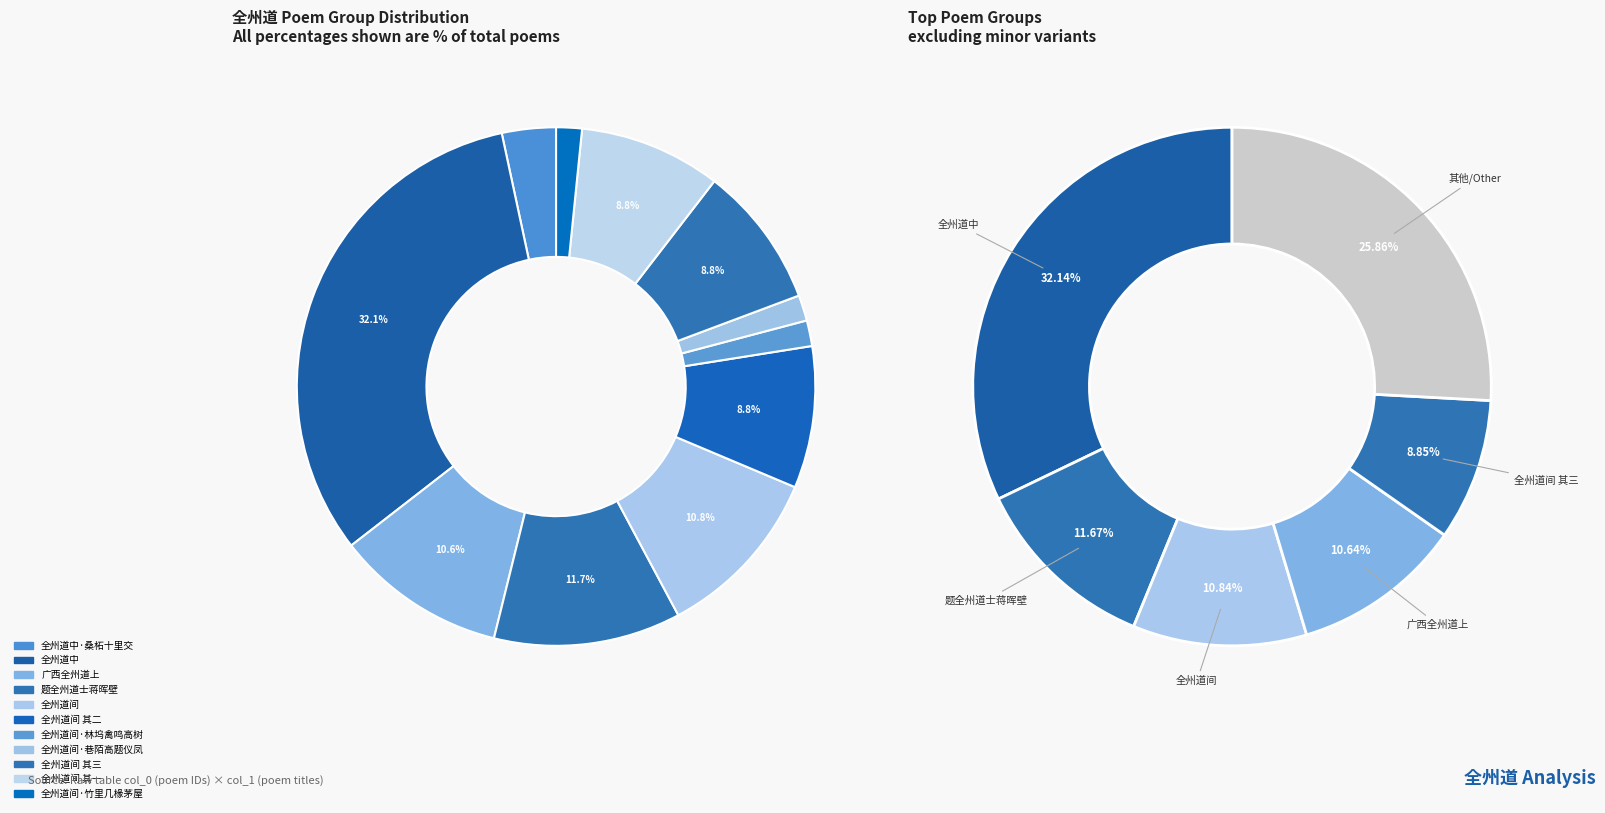

Approximately how many times larger is the value at 全州道中·桑柘十里交 compared to 全州道间 其二?

0.4